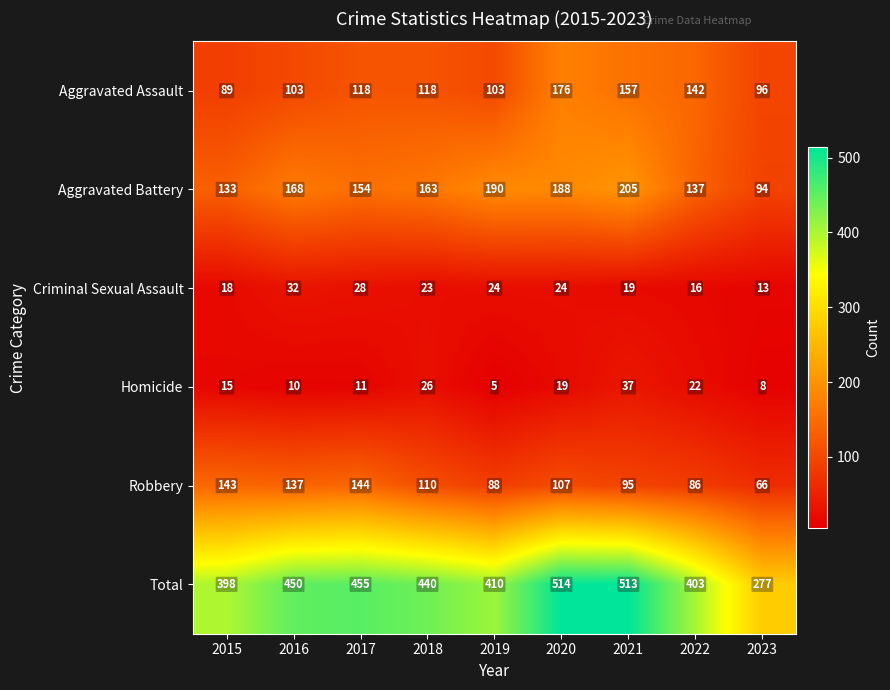

What value does the Criminal Sexual Assault series have at 2020, to the nearest 5?

25